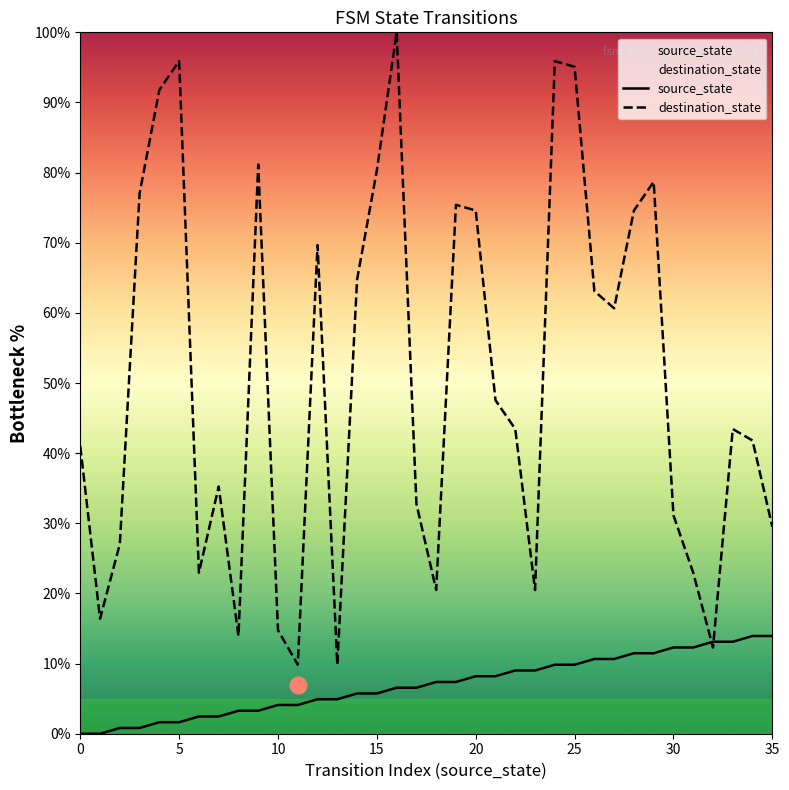

The source_state series shows 4.8 at 29. True or false?

False